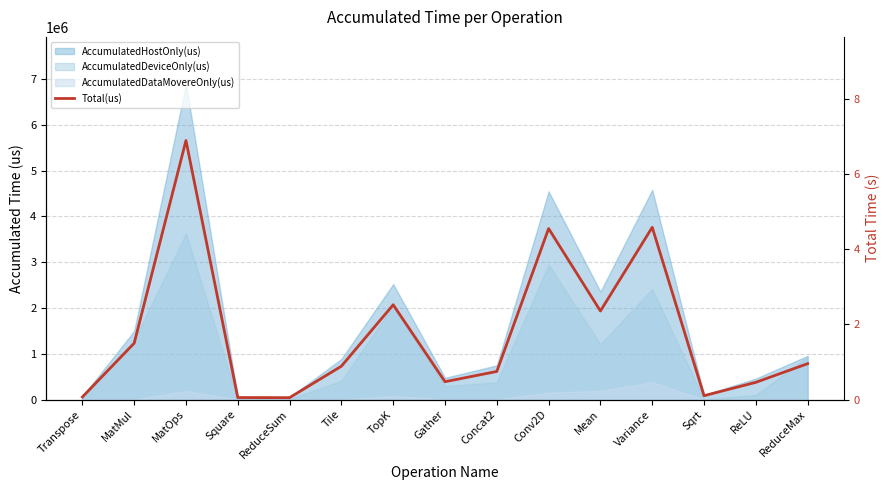

How many interior local valleys (lower than both neighbors) does the data have?

4